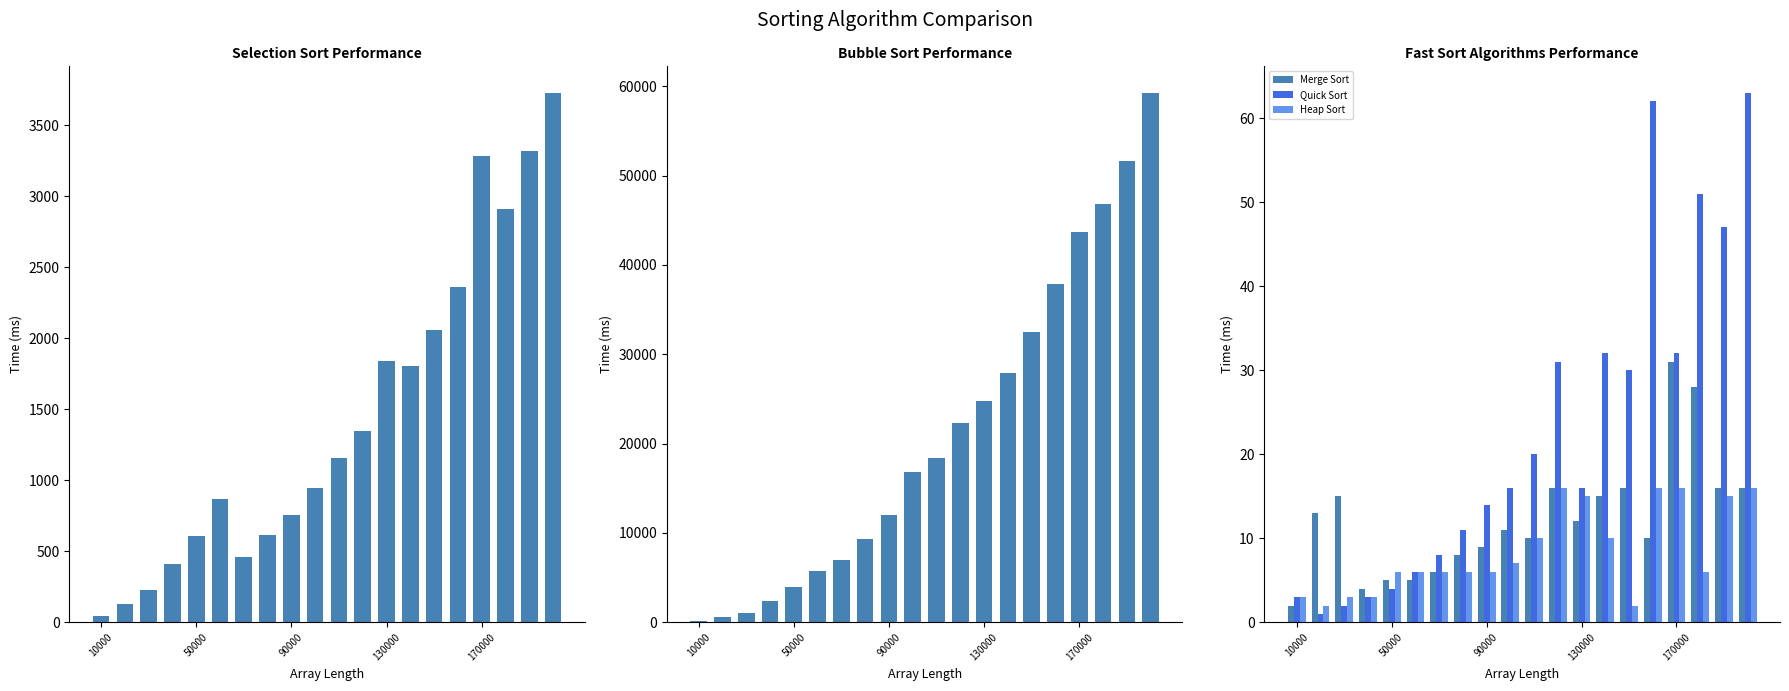

How many bars are there in total?

100